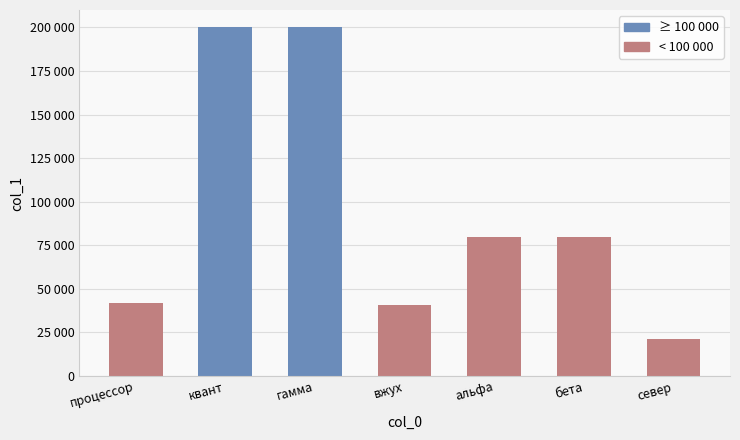

The value at вжух is 54035. True or false?

False